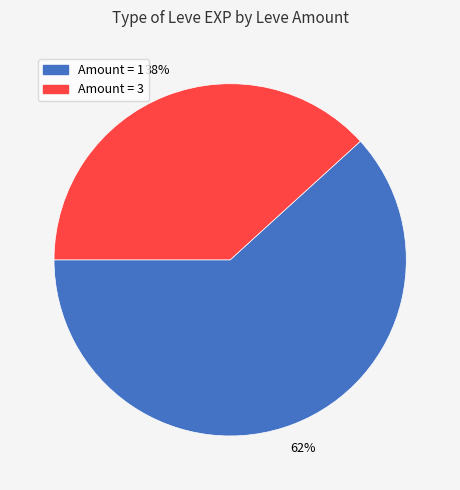

Is there a majority slice in this chart?

Yes